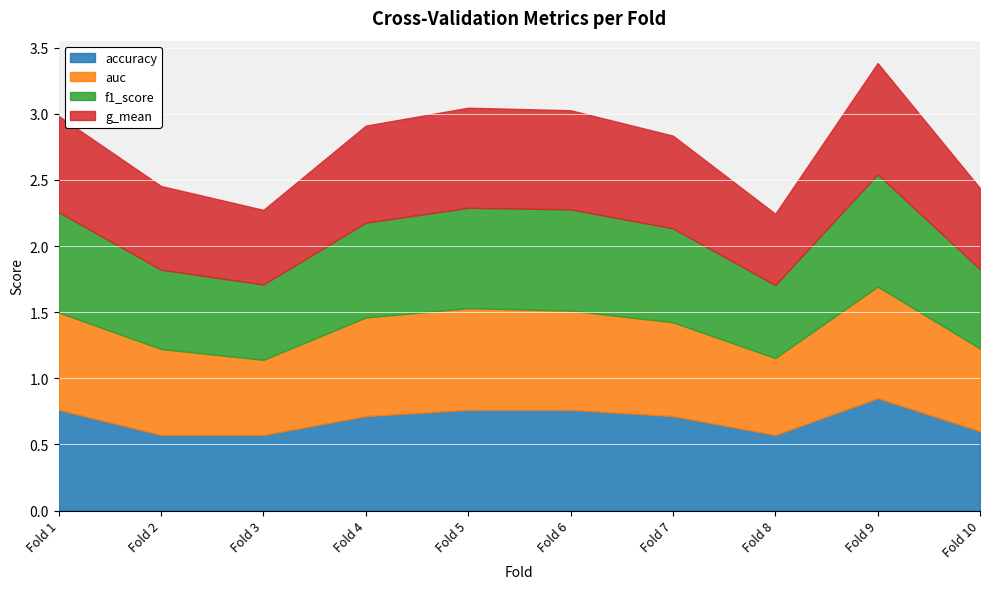

List the labels in order of accuracy value, smallest first.

2, 3, 8, 10, 4, 7, 1, 5, 6, 9